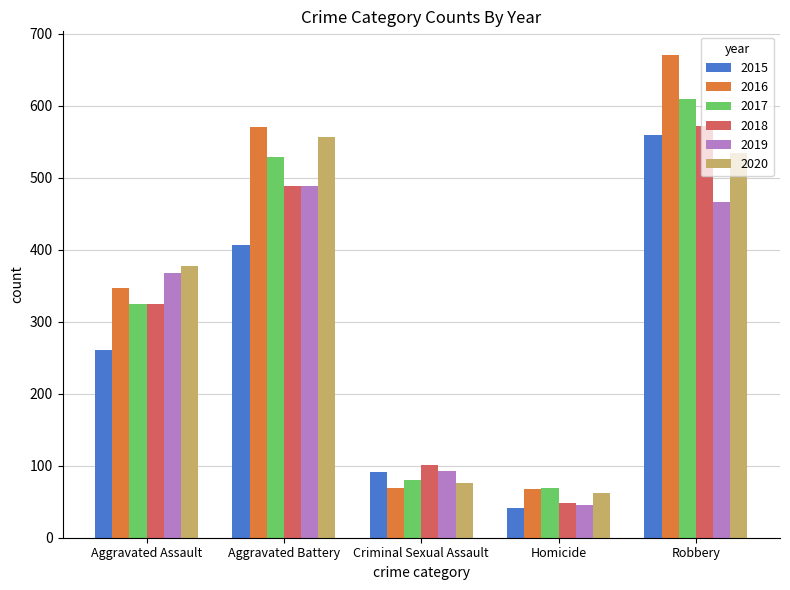

Which series has the largest range (max minus min)?

2016